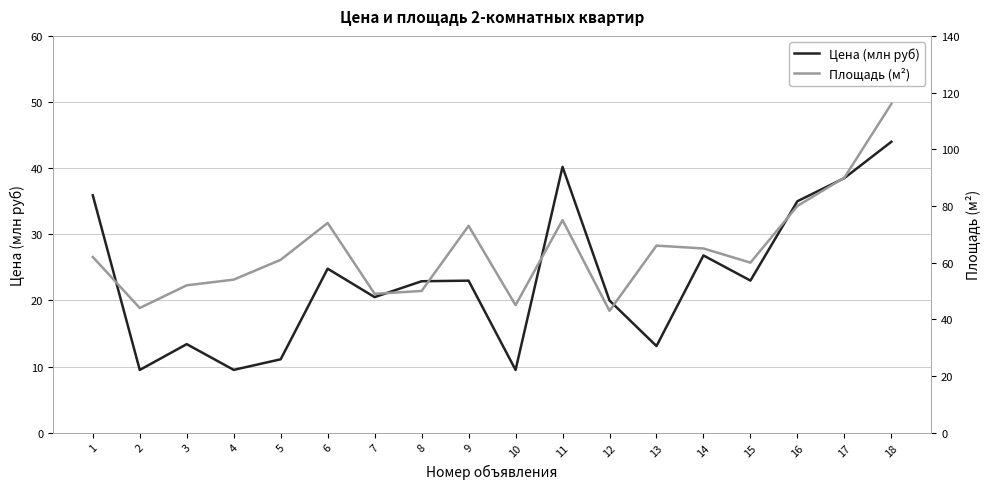

Reading left to right, transcribe all the data shown in this chart.

Цена (млн руб): 1=35.9	2=9.5	3=13.4	4=9.5	5=11.1	6=24.8	7=20.5	8=22.9	9=23.0	10=9.5	11=40.2	12=20.0	13=13.1	14=26.8	15=23.0	16=35.0	17=38.5	18=44.0
Площадь (м²): 1=62.0	2=44.0	3=52.0	4=54.0	5=61.0	6=74.0	7=49.0	8=50.0	9=73.0	10=45.0	11=75.0	12=43.0	13=66.0	14=65.0	15=60.0	16=80.0	17=90.0	18=116.0